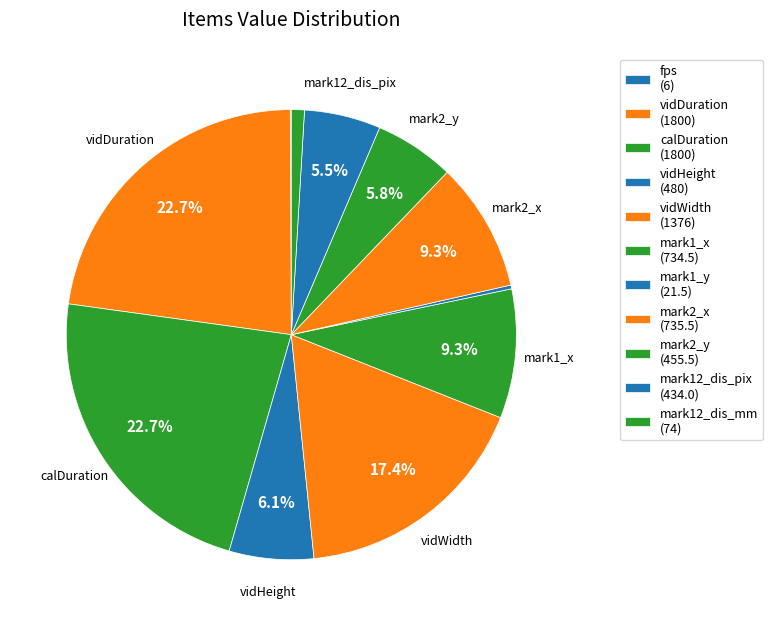

Which has a higher value, mark1_x or mark12_dis_pix?

mark1_x